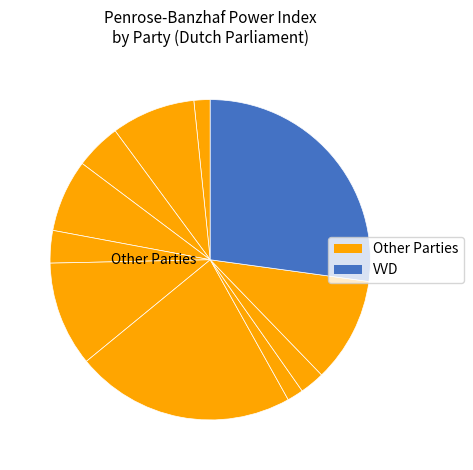

How many segments does this pie chart have?

11